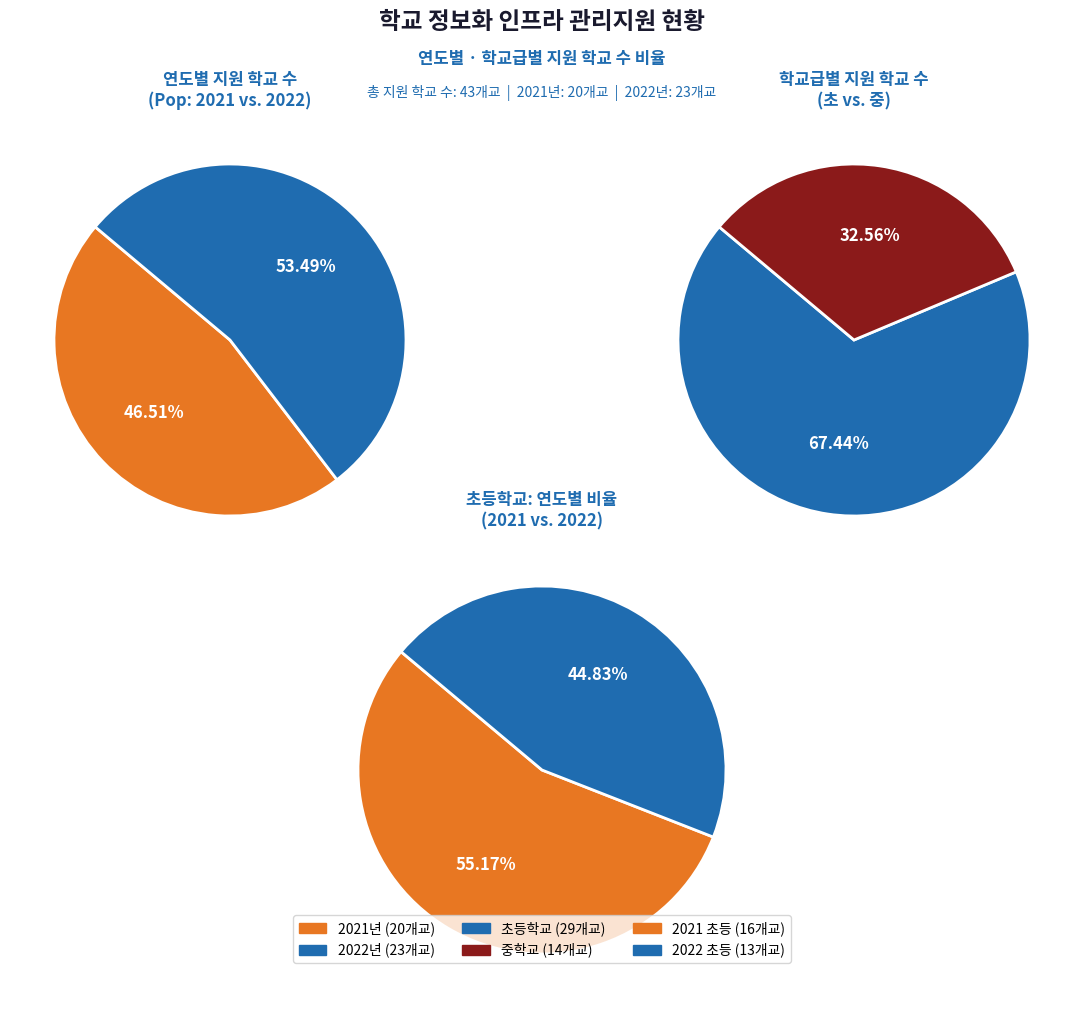

Is it true that 2021년 is 47% of the pie?

True